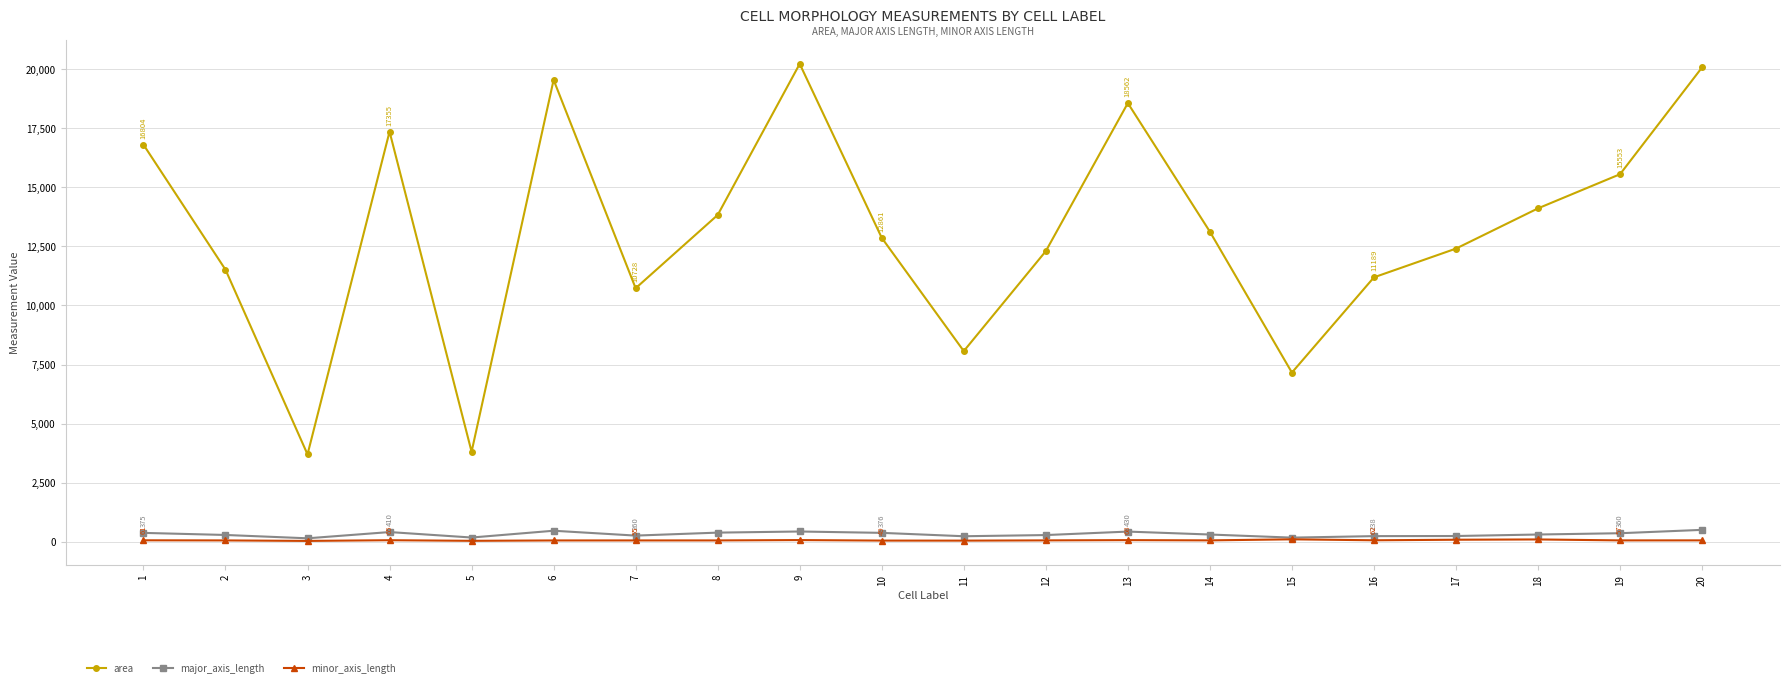

What is the lowest value of the area series?

3697.0